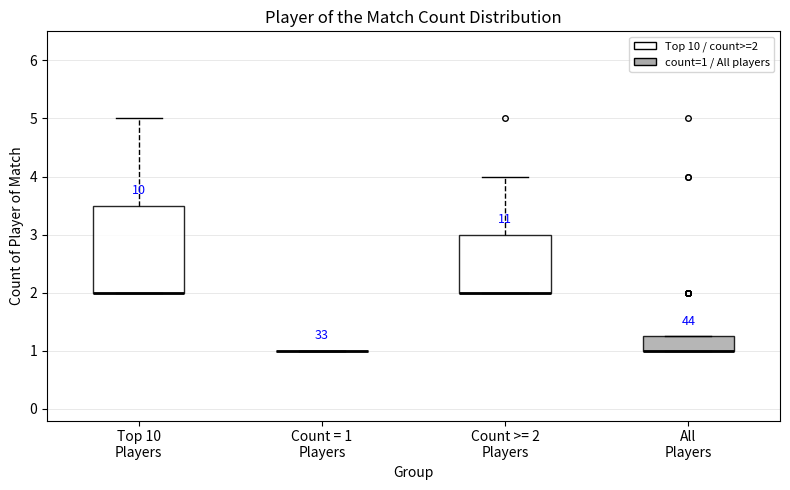

Reading left to right, read every box against the y-axis: the position of its median line, the range the box covers, and the ends of its whiskers. The values are not printed on the chart, so give them approximately, as read against the axis.

Top 10 Players: median 2.0 (drawn on the box's lower edge), box 2.0 to 3.5, whiskers 2.0 to 5.0
Count = 1 Players: box collapsed to a line at 1.0, whiskers 1.0 to 1.0
Count >= 2 Players: median 2.0 (drawn on the box's lower edge), box 2.0 to 3.0, whiskers 2.0 to 4.0
All Players: median 1.0 (drawn on the box's lower edge), box 1.0 to 1.3, whiskers 1.0 to 1.3